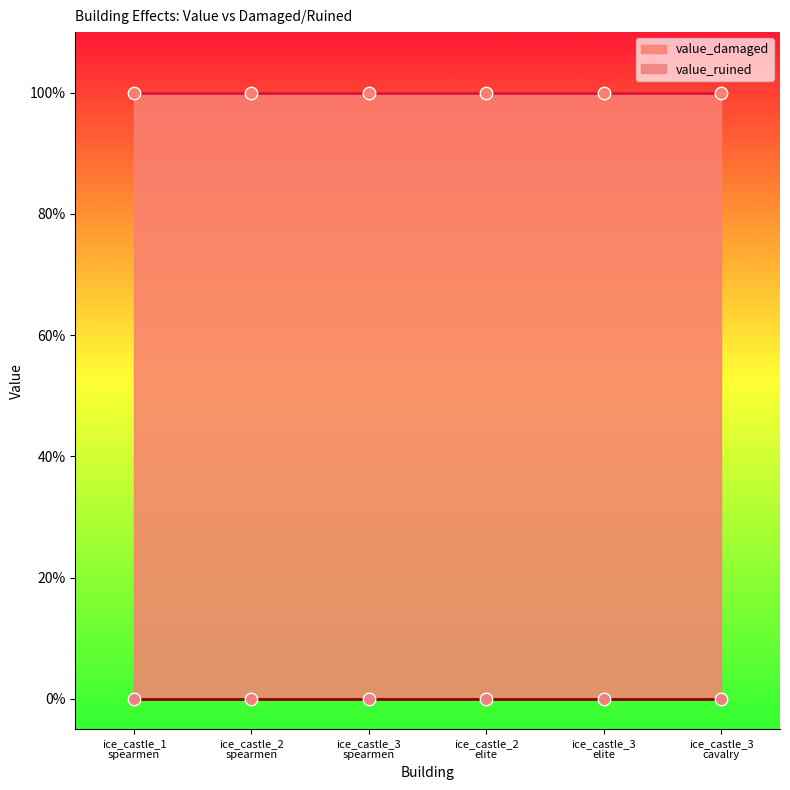

Which series has the widest spread of Y values?

value_damaged